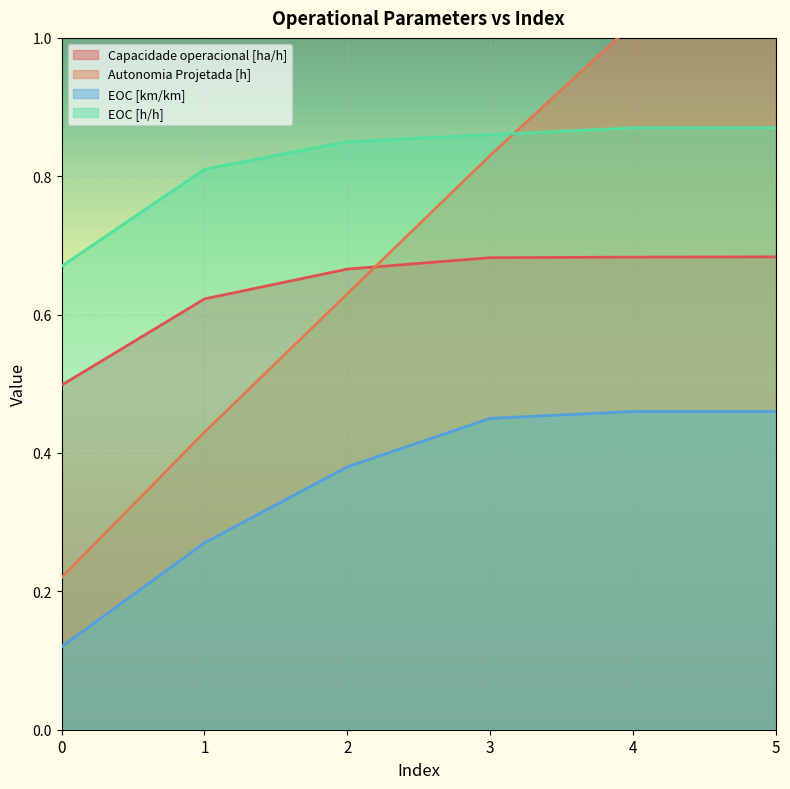

Is the value of Capacidade operacional [ha/h] at 5 greater than the value of EOC [km/km] at 5?

Yes